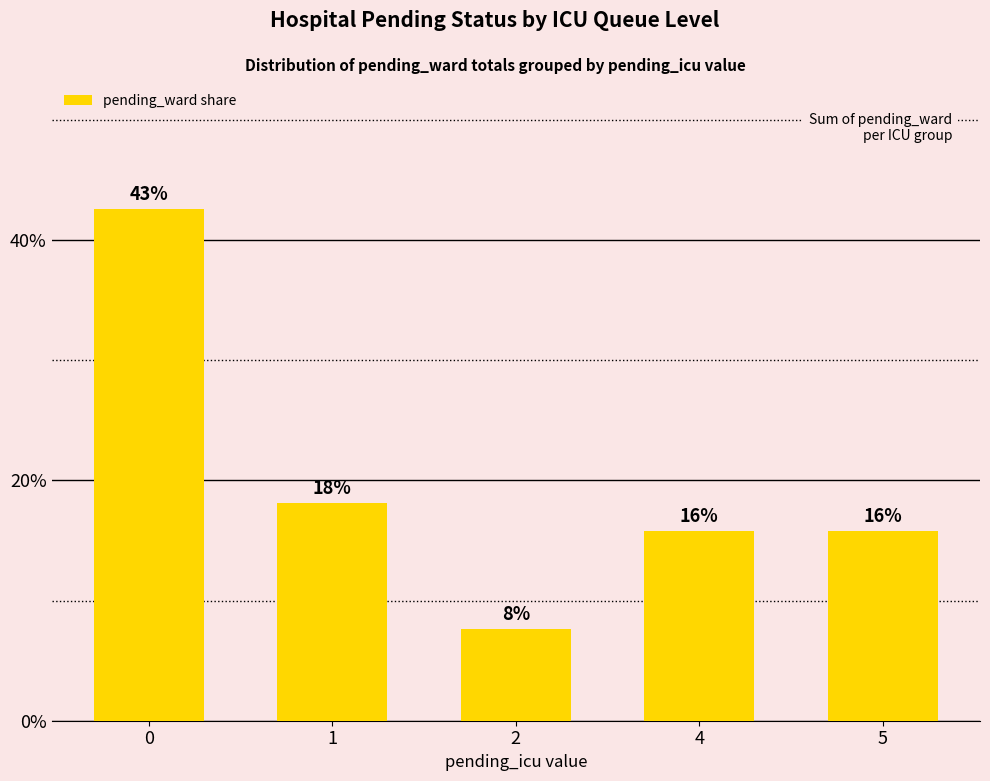

Between 1 and 4, which is larger?

1